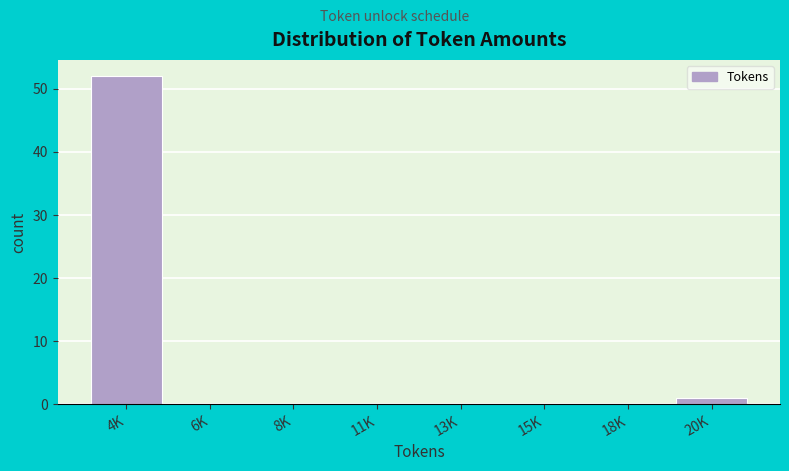

Reading left to right, list all the values displayed in this chart.

4K=52	6K=0	8K=0	11K=0	13K=0	15K=0	18K=0	20K=1